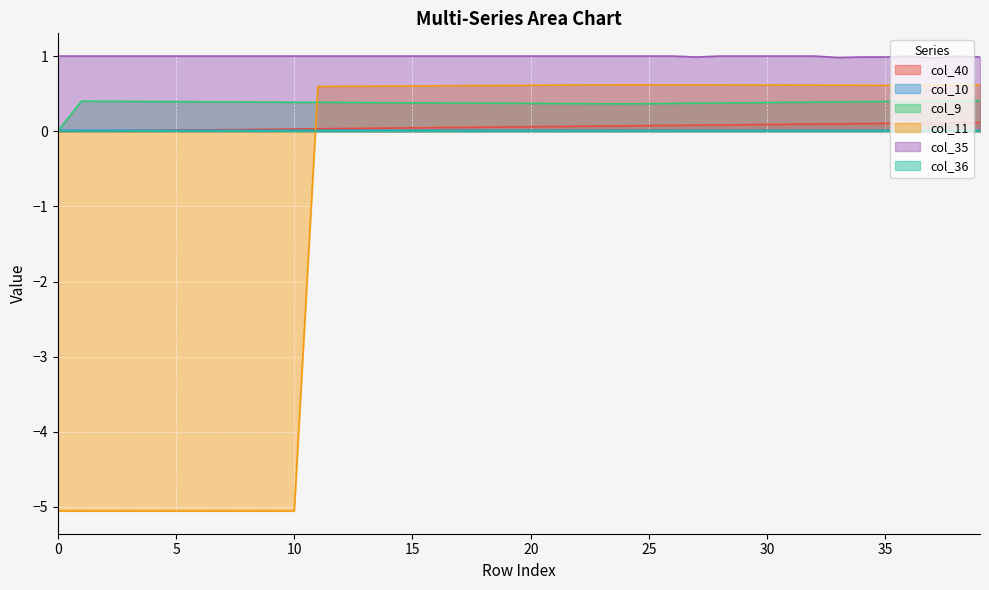

How many lines are shown in the chart?

6